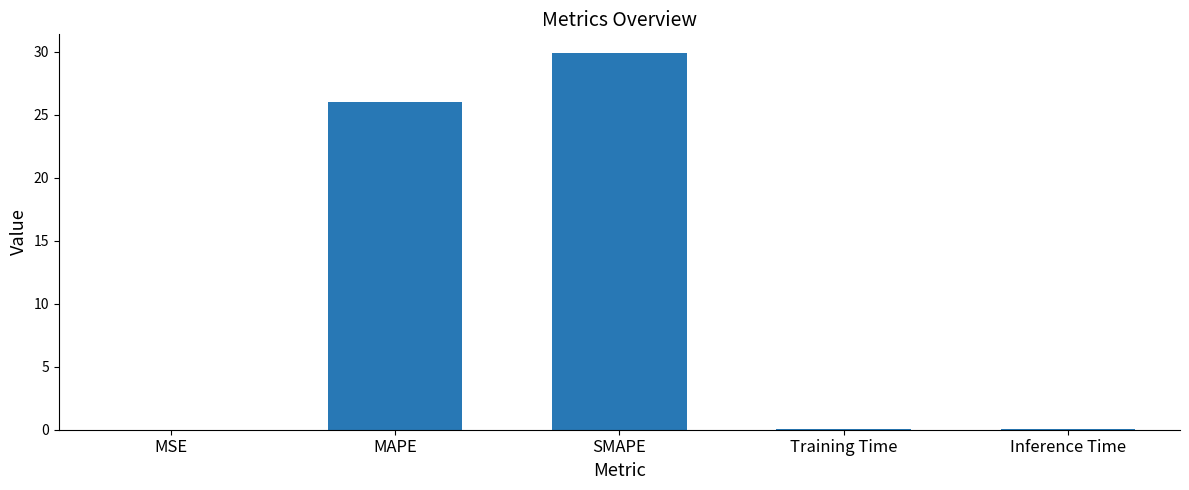

What is the change in value from SMAPE to Training Time?

-29.9